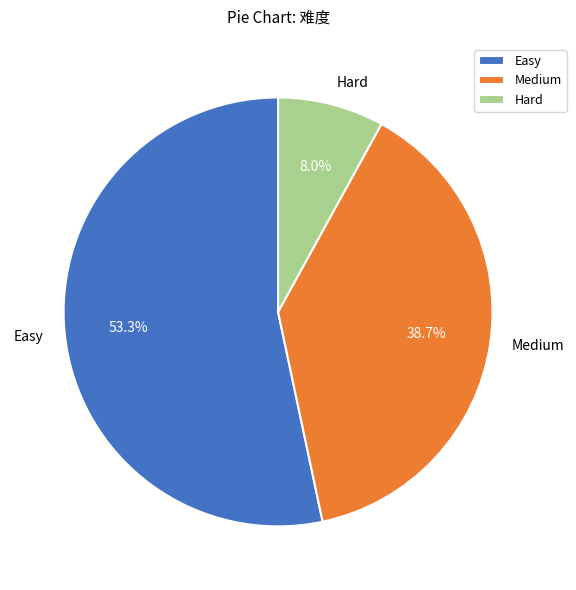

Rank the categories by value from highest to lowest.

Easy, Medium, Hard